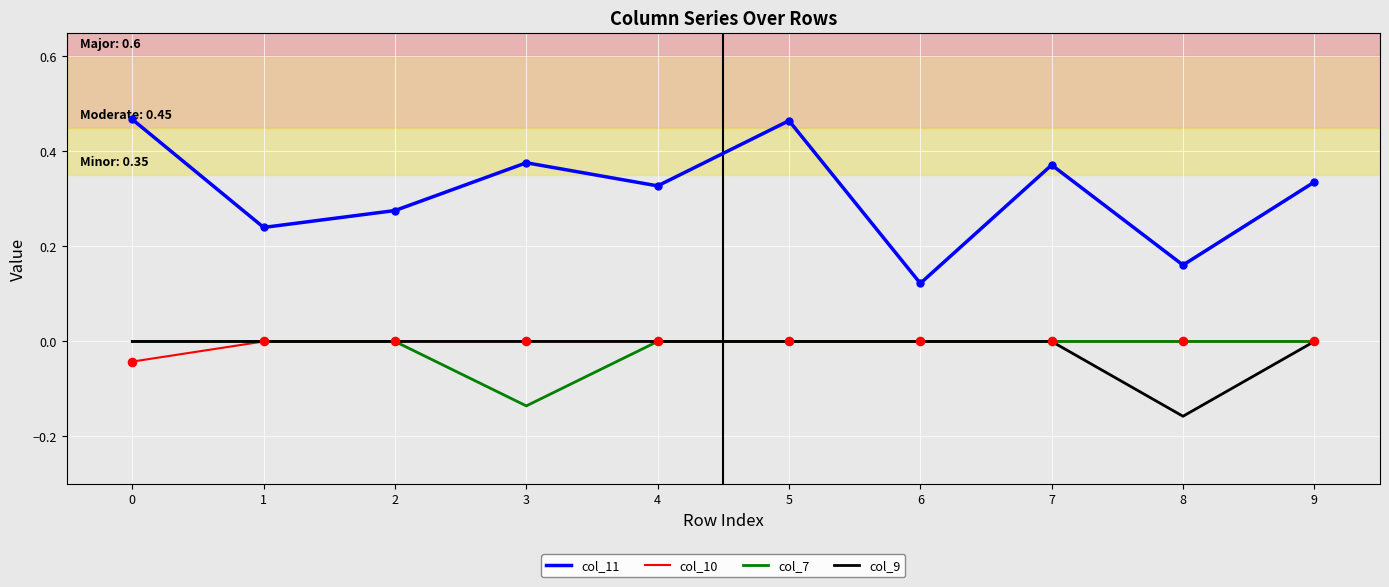

At how many categories does at least one series exceed 0?

10